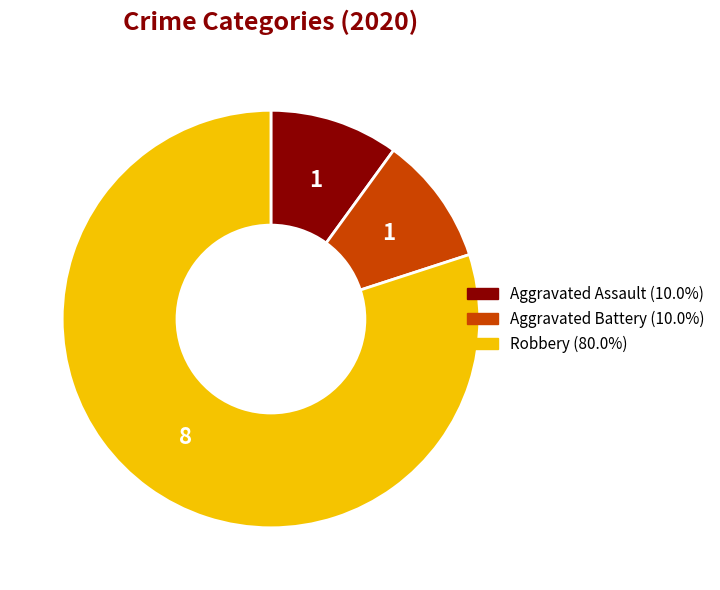

Is Aggravated Battery the majority of the pie?

No